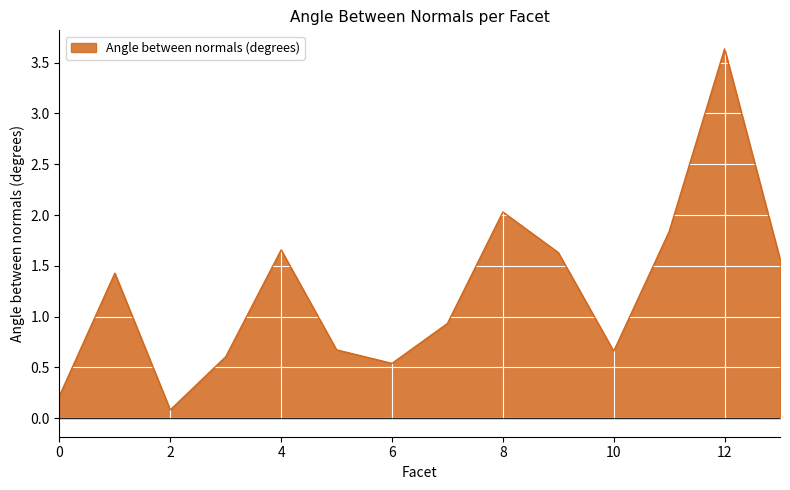

List the labels in order of value, largest first.

12, 8, 11, 4, 9, 13, 1, 7, 5, 10, 3, 6, 0, 2